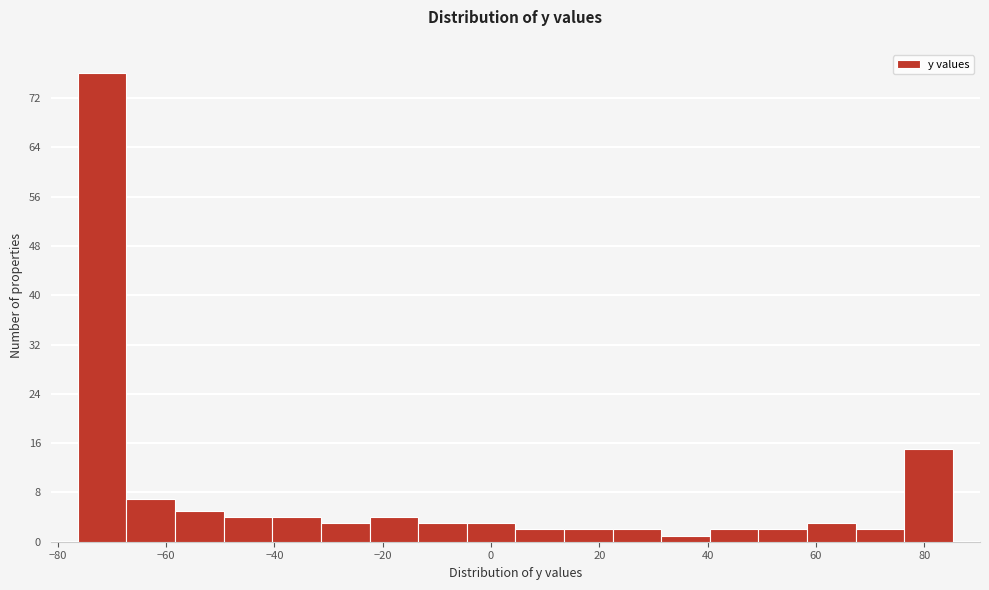

What is the height of the bar covering 76 to 86 on the x-axis? Neither the bar edges nor the heights are printed on the chart, so give them approximately, as read against the axes.

15